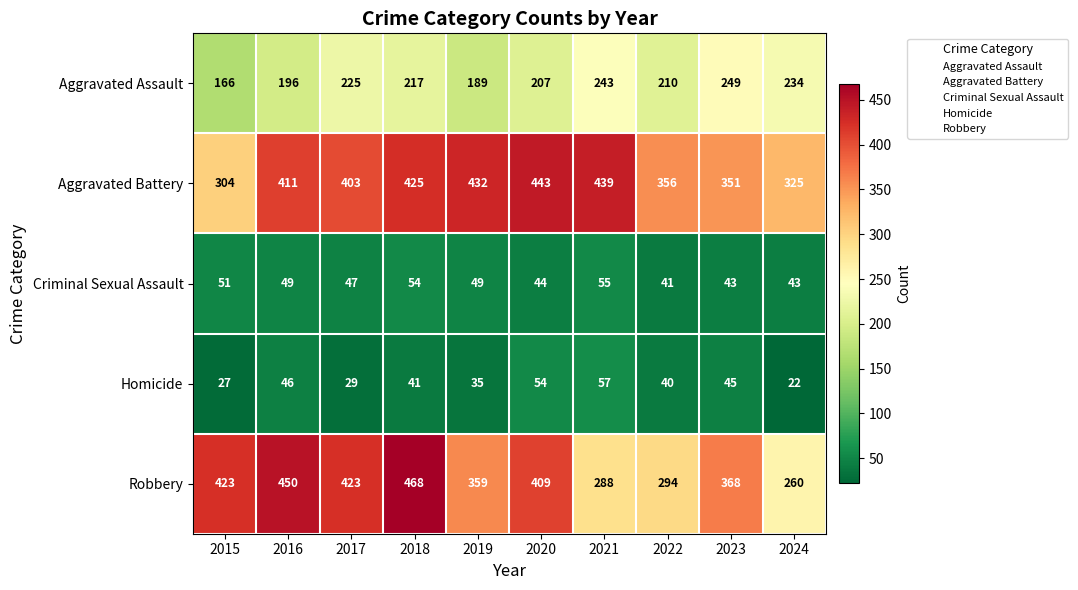

At which label does Criminal Sexual Assault reach its peak?

2021